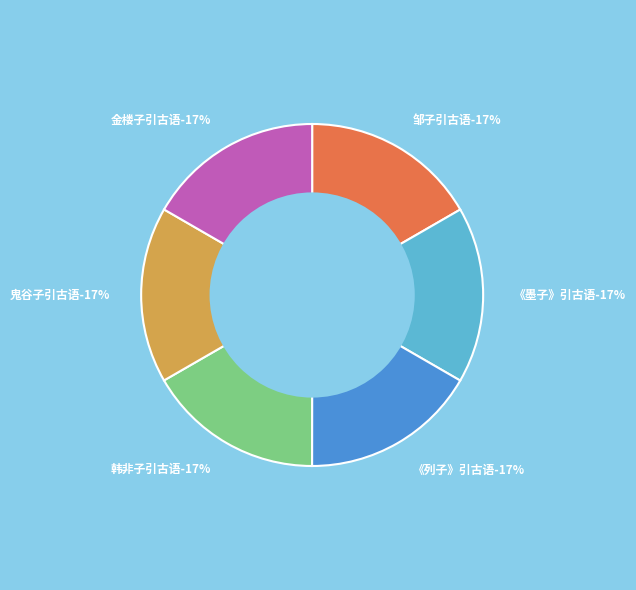

Which slice is the largest?

邹子引古语